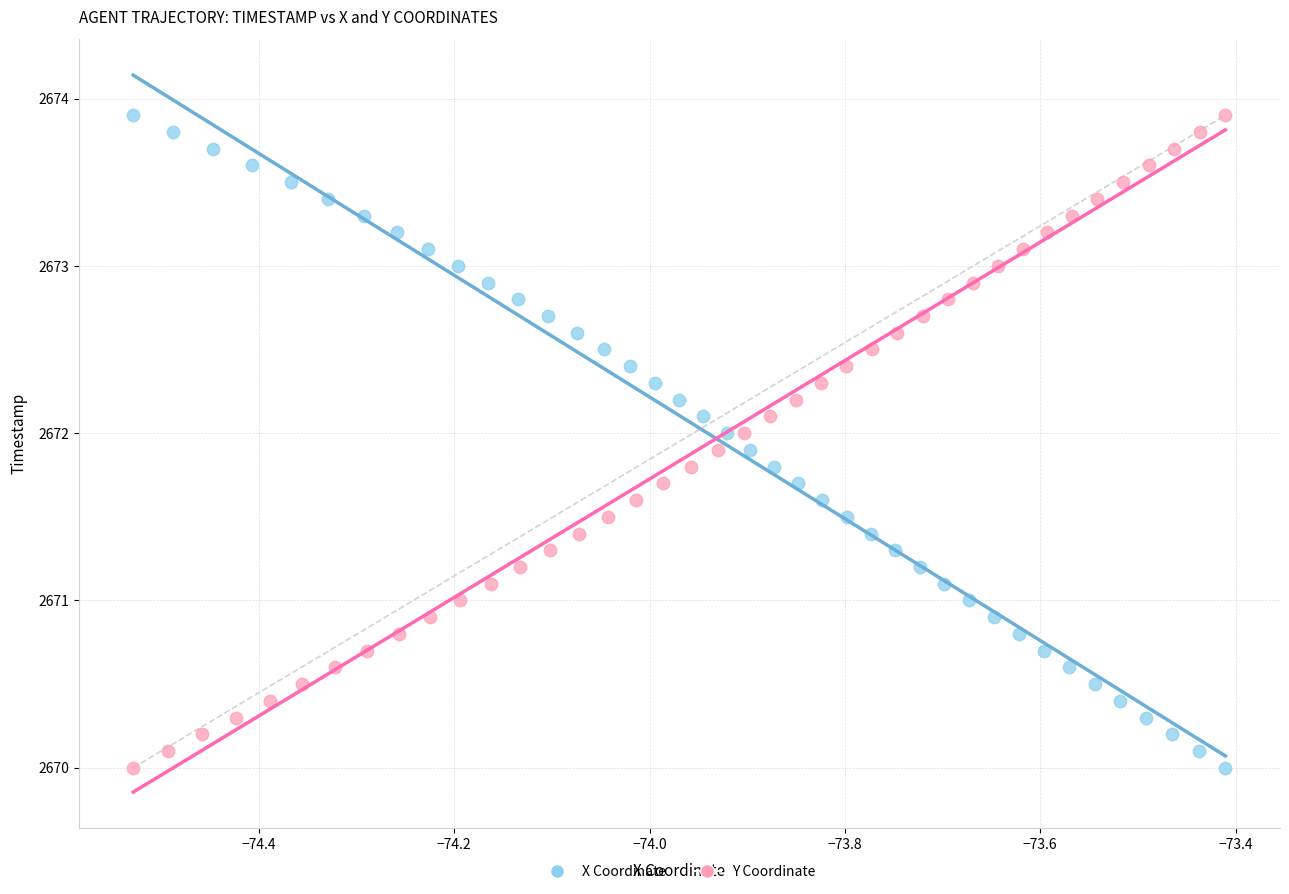

What are all the series names shown in the legend?

X Coordinate, Y Coordinate